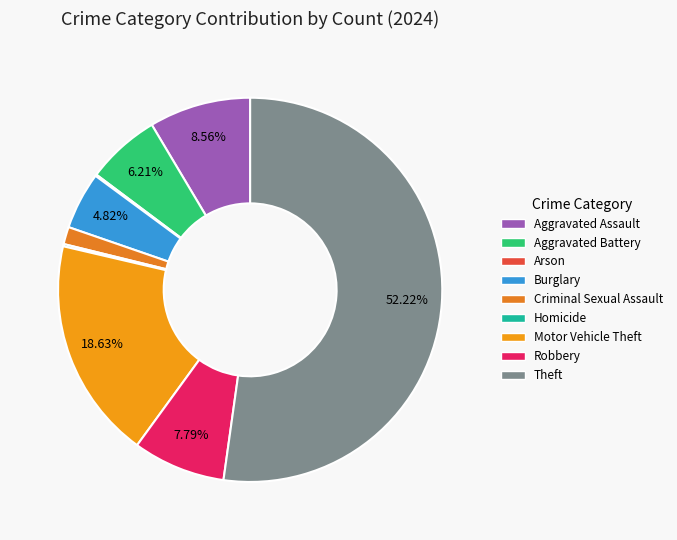

Rank the categories by value from highest to lowest.

Theft, Motor Vehicle Theft, Aggravated Assault, Robbery, Aggravated Battery, Burglary, Criminal Sexual Assault, Homicide, Arson